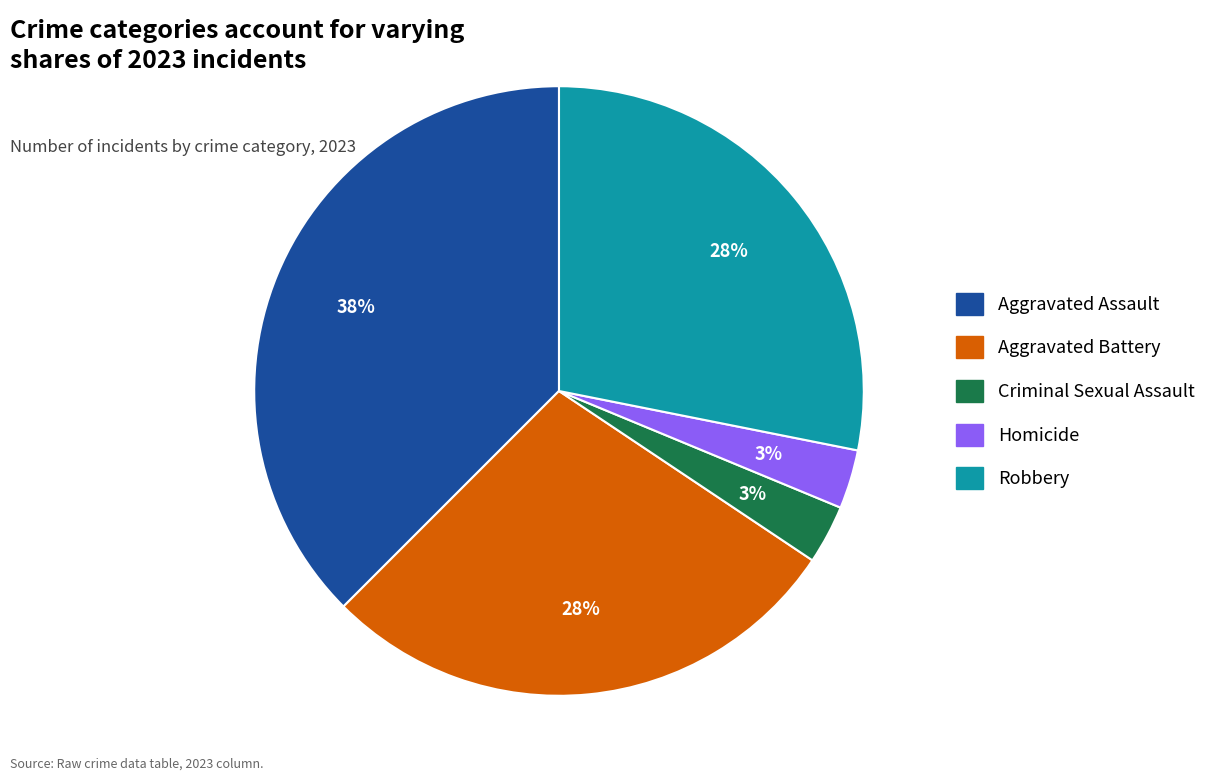

Which category has the biggest portion of the pie?

Aggravated Assault